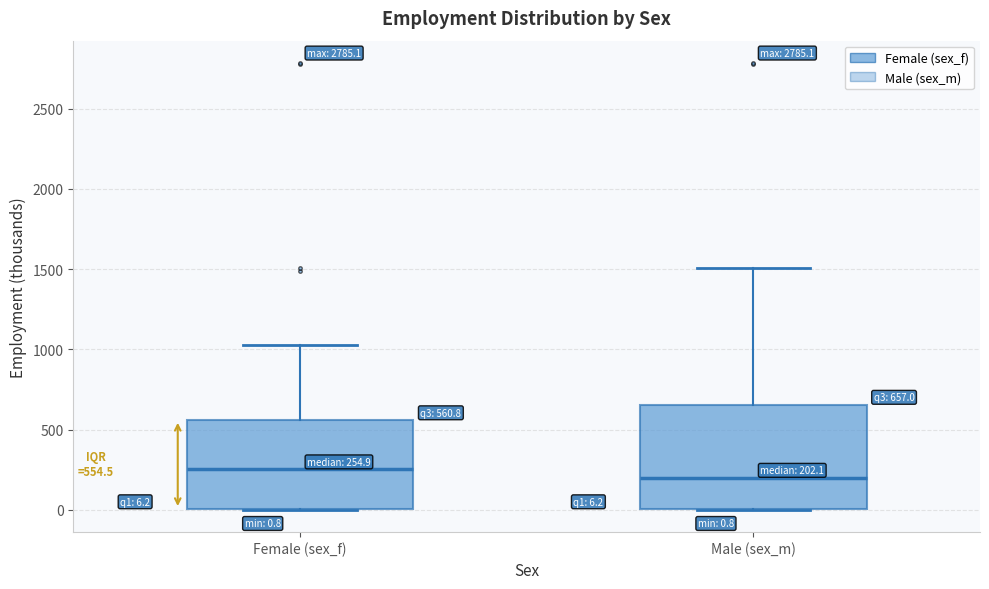

Which box has the lowest median line?

Male (sex_m)